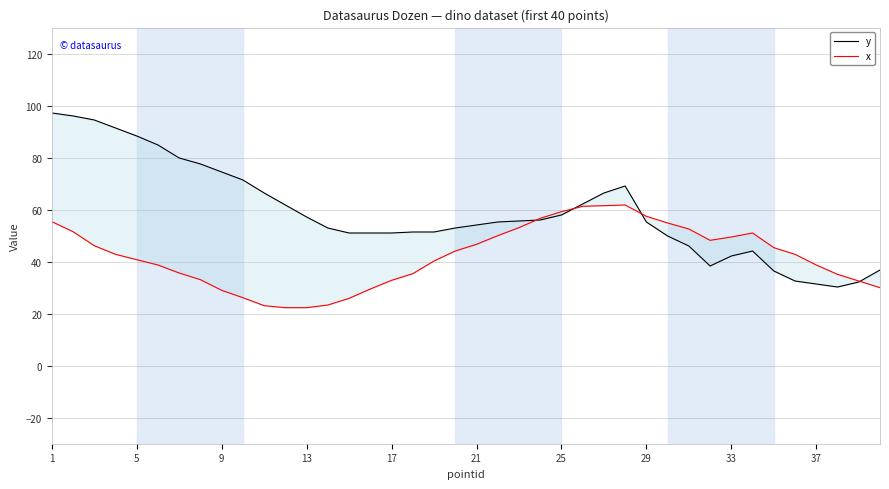

Does the chart have visible grid lines?

Yes